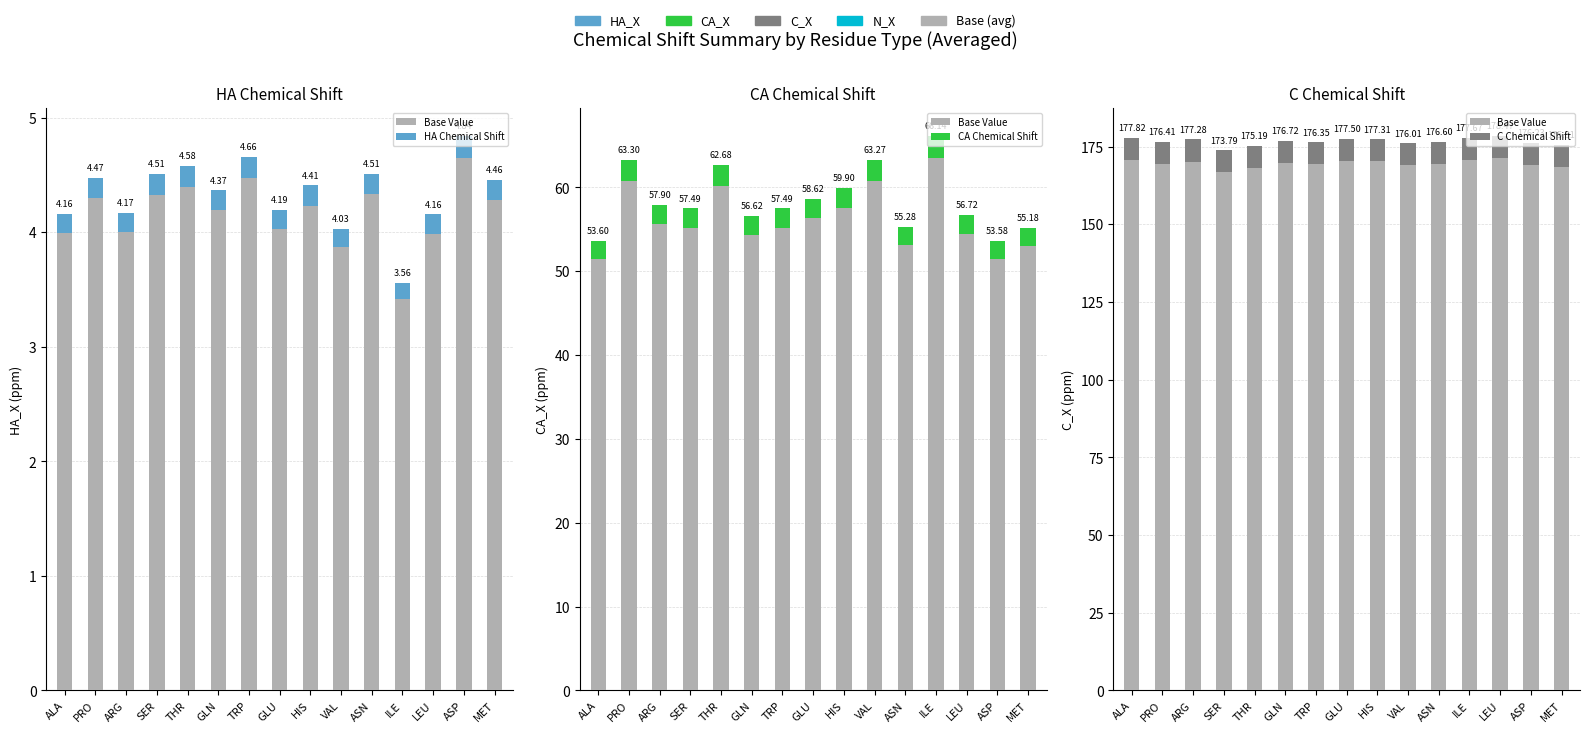

Rank the series at SER from lowest to highest value.

HA Chemical Shift, CA Chemical Shift, C Chemical Shift, Base Value